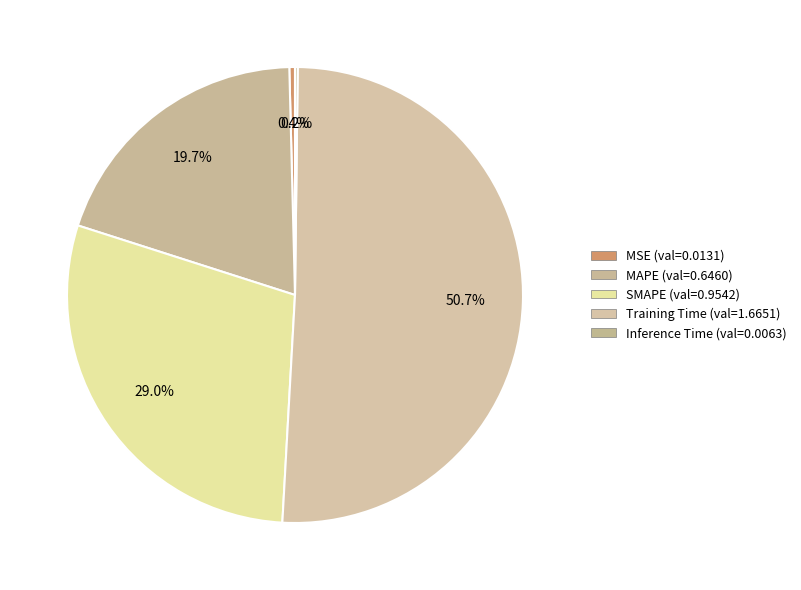

What is the smallest slice in the pie chart?

Inference Time